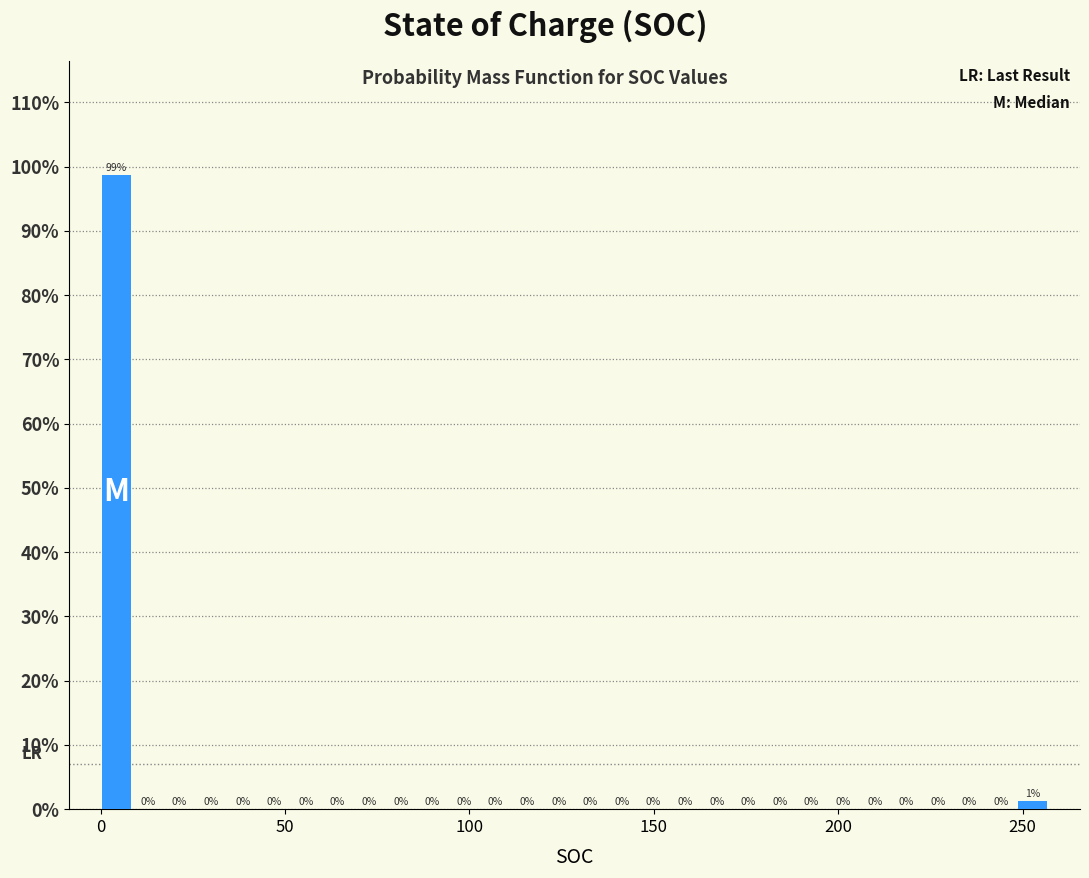

Read against the x-axis, roughly where is the centre of the tallest bar?

5